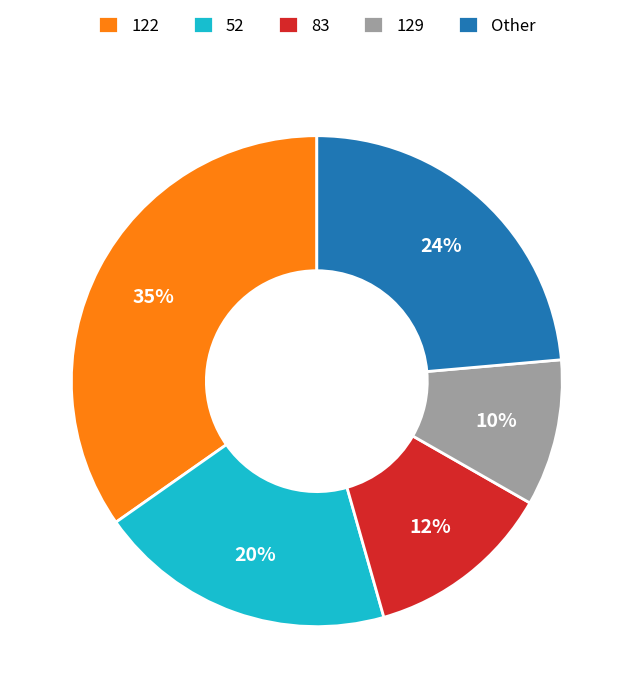

To the nearest percent, what percentage of the pie is 83?

12%